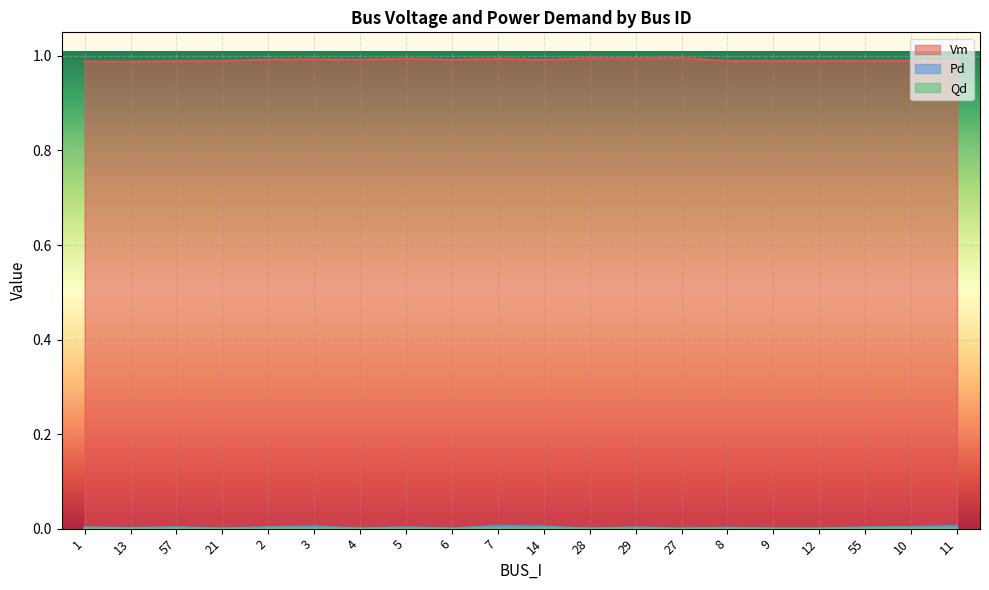

How many Vm values are between 0 and 1?

20